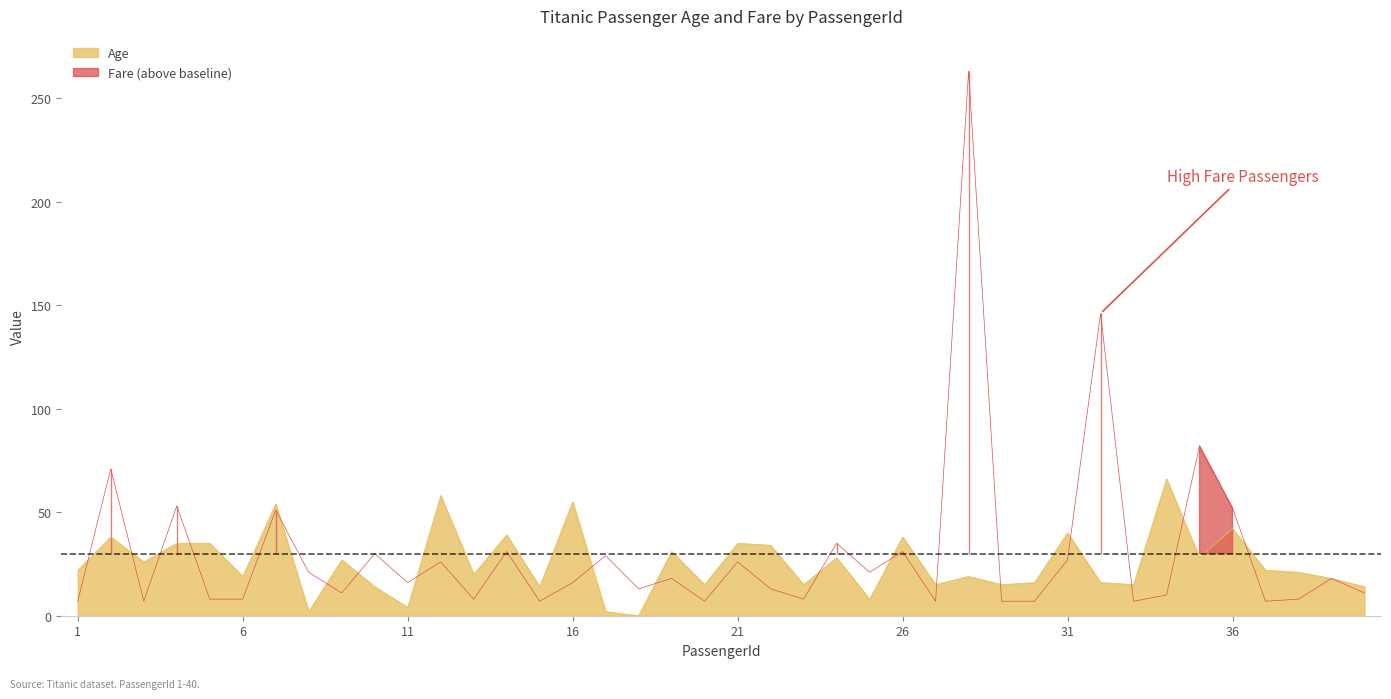

Rank the series by their average value, from lowest to highest.

Age, Fare